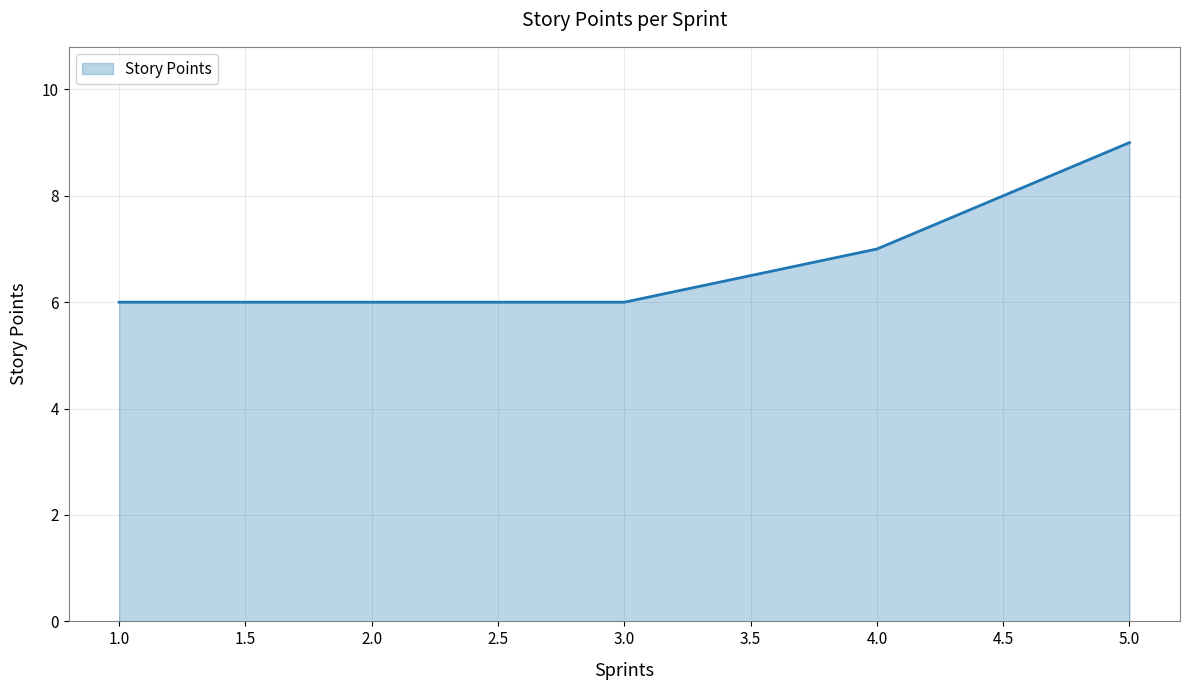

Does the chart have visible grid lines?

Yes